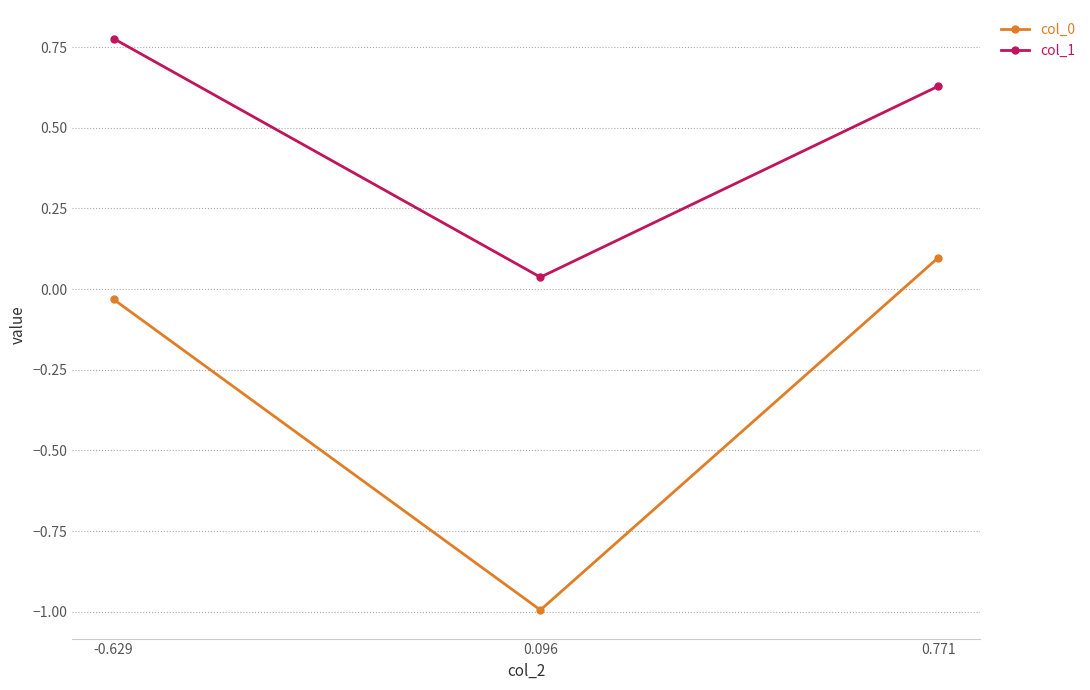

Which label corresponds to the largest value in the chart?

-0.629